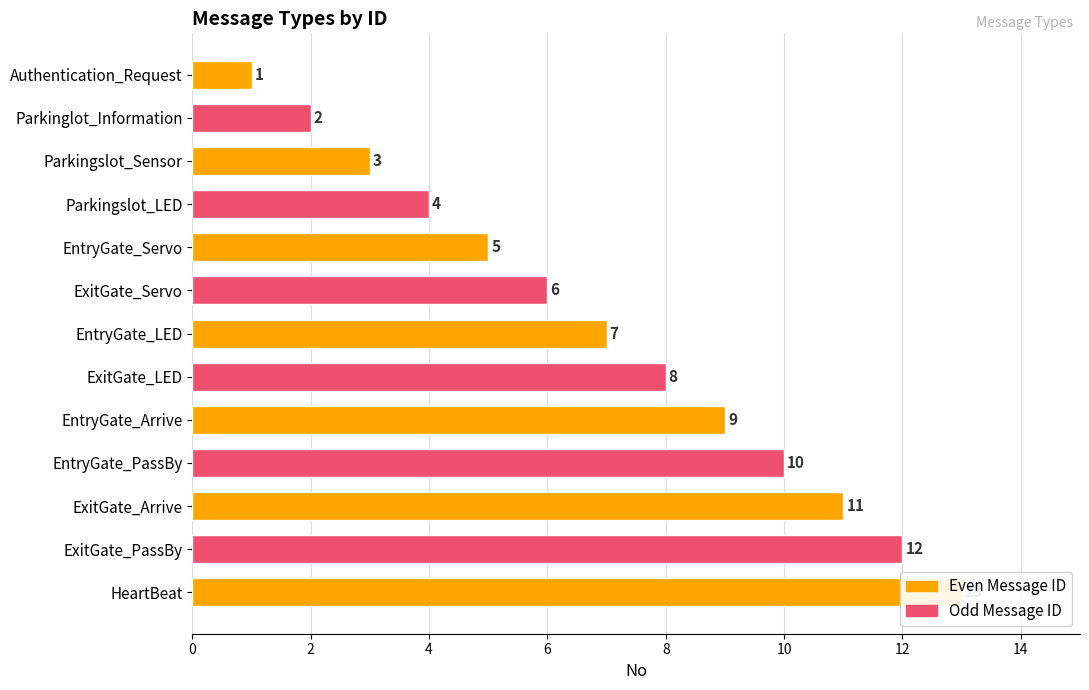

How many bars are there in total?

13